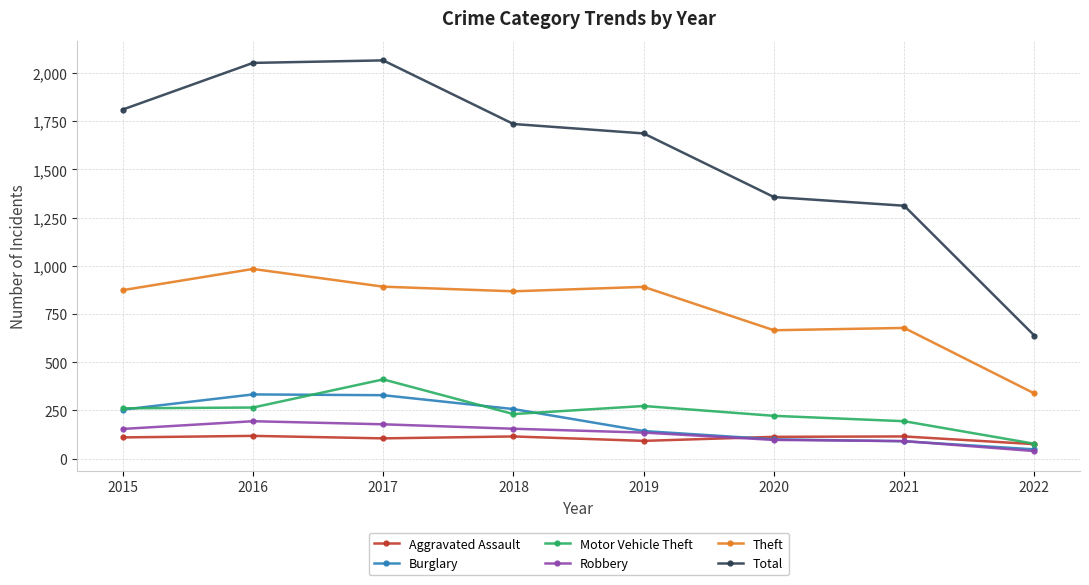

True or false: Robbery and Theft cross at least once.

False